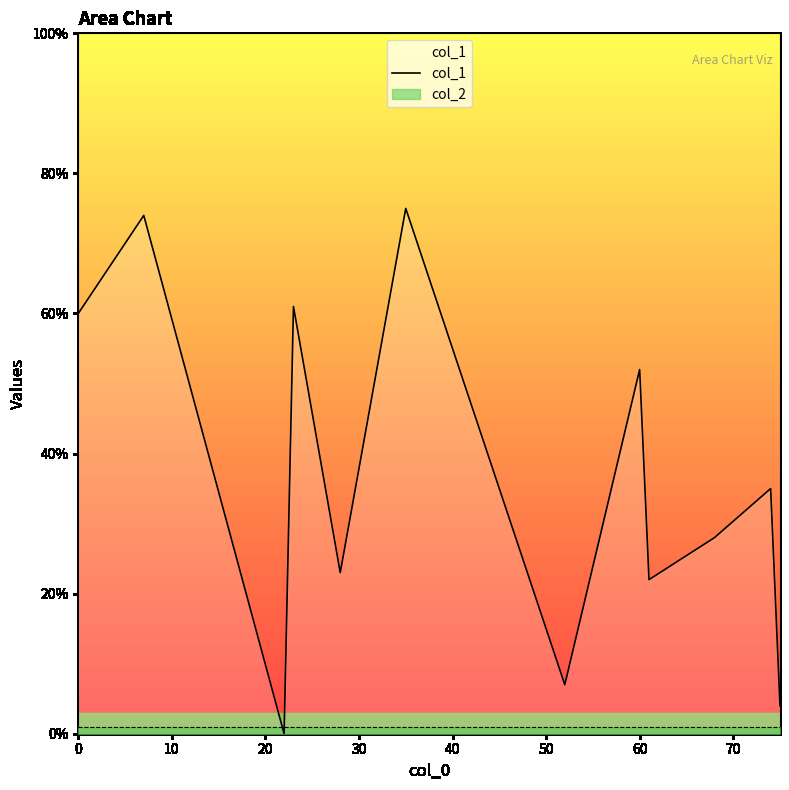

True or false: the data has more than 0 interior local peaks.

True